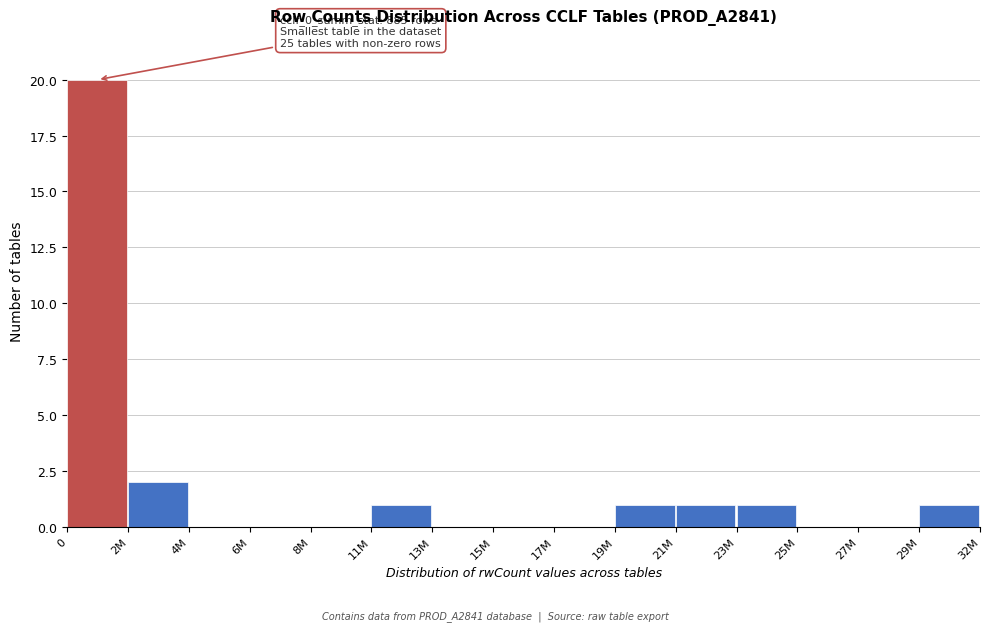

Reading left to right, extract all data points from this chart.

0=20	2M=2	4M=0	6M=0	8M=0	11M=1	13M=0	15M=0	17M=0	19M=1	21M=1	23M=1	25M=0	27M=0	29M=1